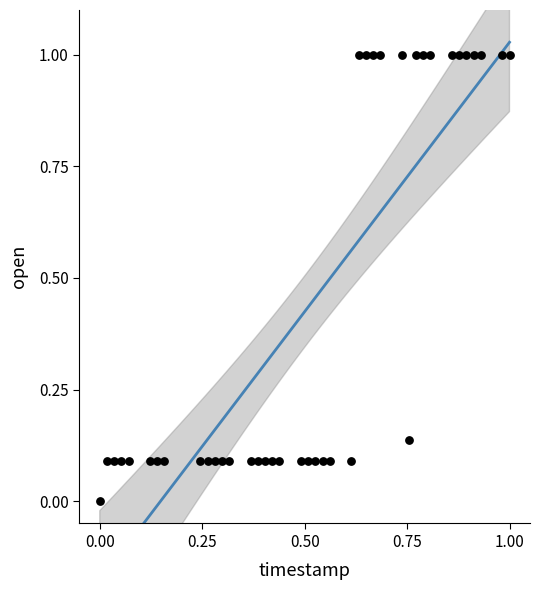

What is the range of X values (max minus min)?

1.0